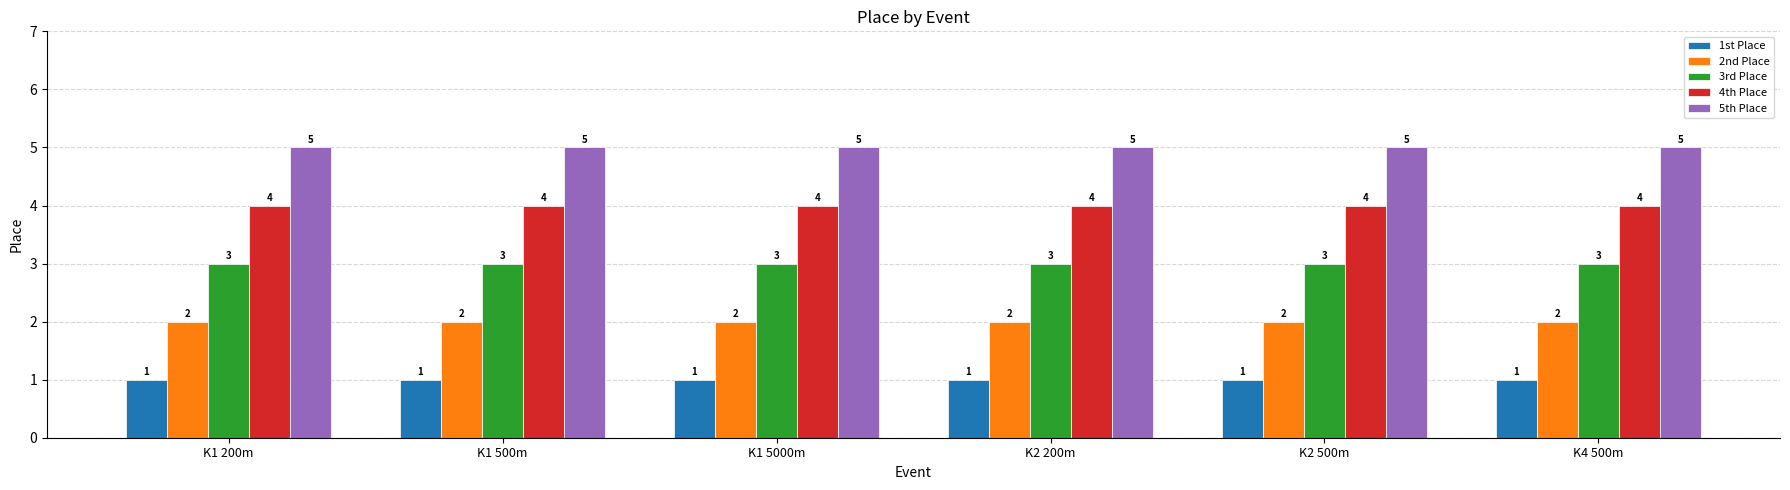

The value of 5th Place at K1 500m is 9. True or false?

False